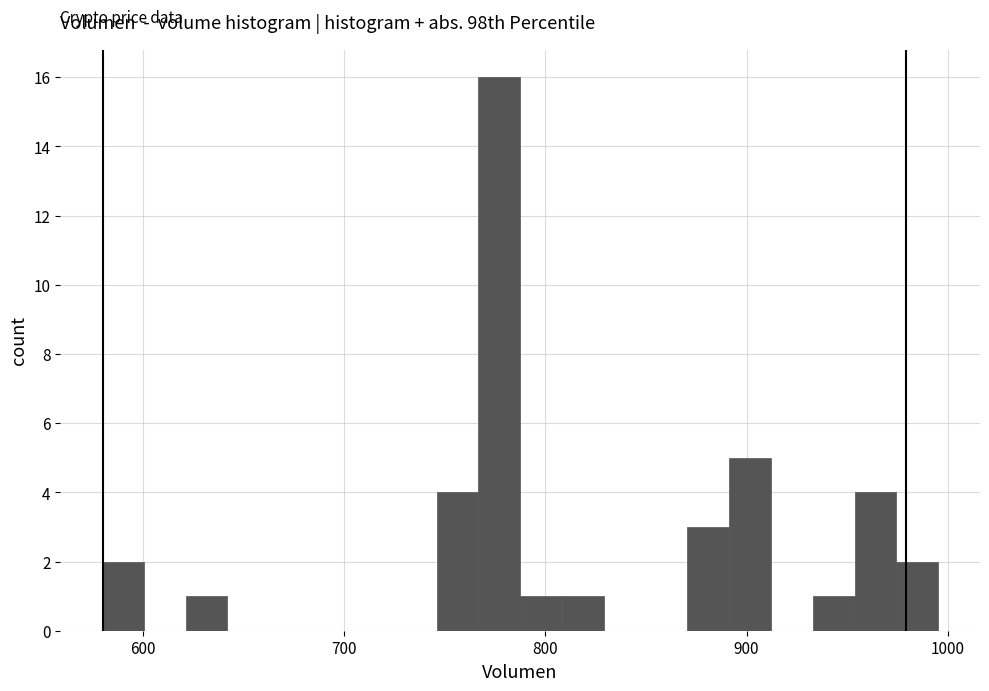

Read against the x-axis, roughly where is the centre of the tallest bar?

780